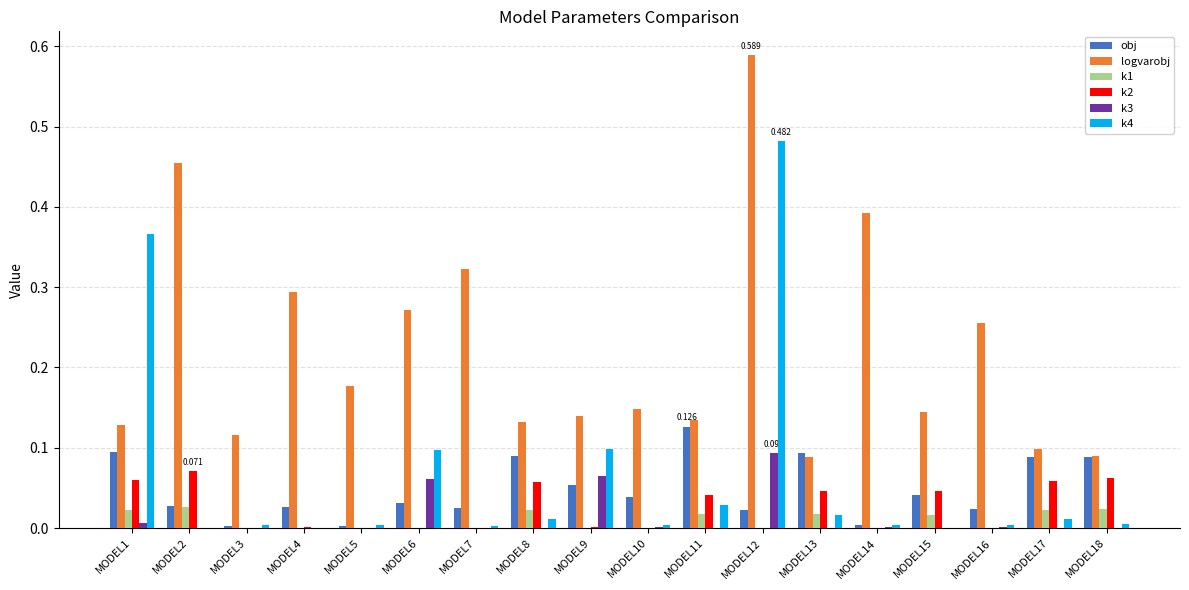

Are the bars horizontal?

No